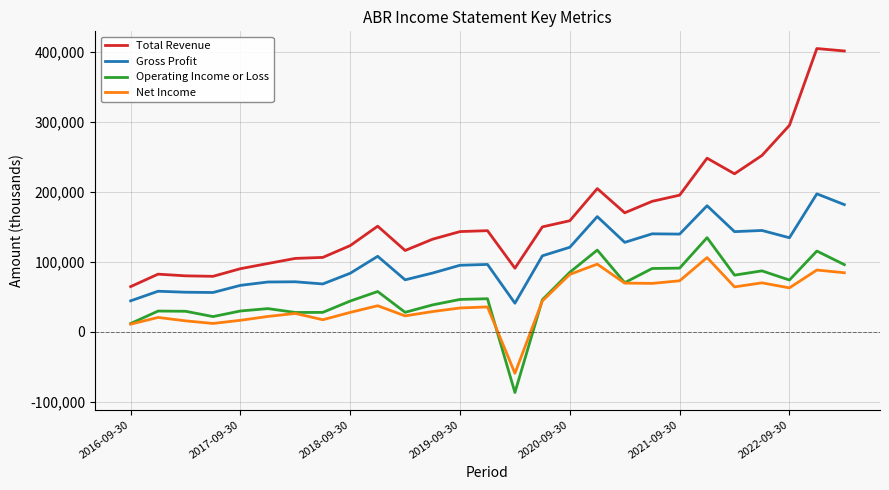

True or false: Operating Income or Loss and Total Revenue cross at least once.

False